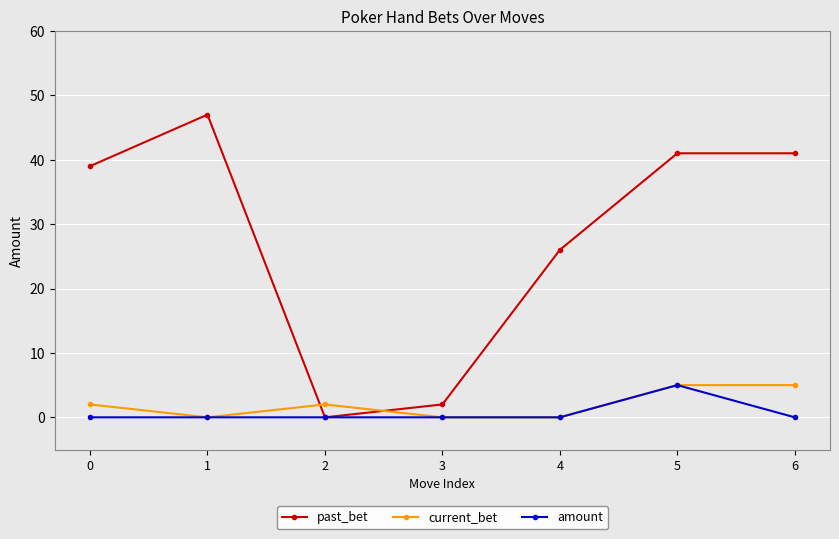

True or false: amount has more than 0 points higher than both neighbors.

True